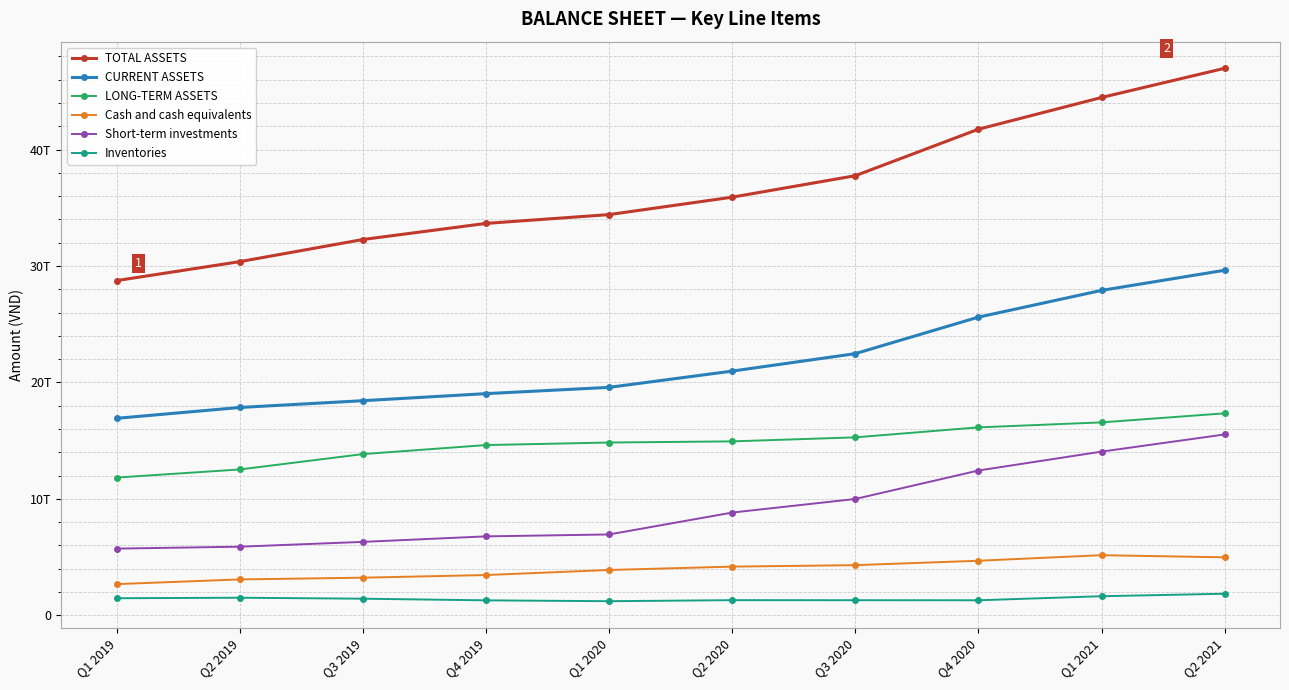

Rank the series at Q1 2020 from lowest to highest value.

Inventories, Cash and cash equivalents, Short-term investments, LONG-TERM ASSETS, CURRENT ASSETS, TOTAL ASSETS